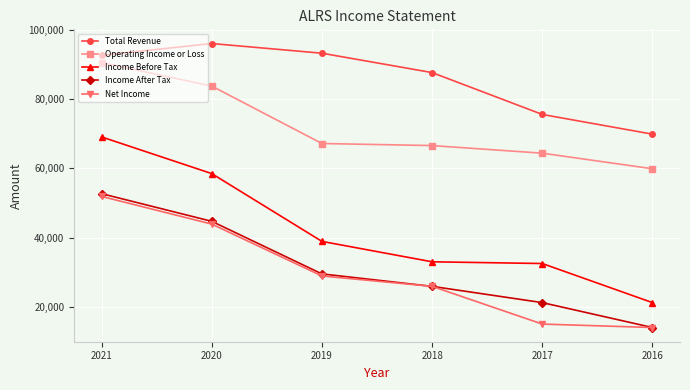

Reading right to left, extract all data points from this chart.

Total Revenue: 2016=69900	2017=75600	2018=87700	2019=93300	2020=96100	2021=92700
Operating Income or Loss: 2016=59900	2017=64400	2018=66600	2019=67200	2020=83800	2021=90600
Income Before Tax: 2016=21200	2017=32500	2018=33000	2019=38900	2020=58500	2021=69100
Income After Tax: 2016=14000	2017=21200	2018=25900	2019=29500	2020=44700	2021=52700
Net Income: 2016=14000	2017=15000	2018=25900	2019=28900	2020=43900	2021=51900